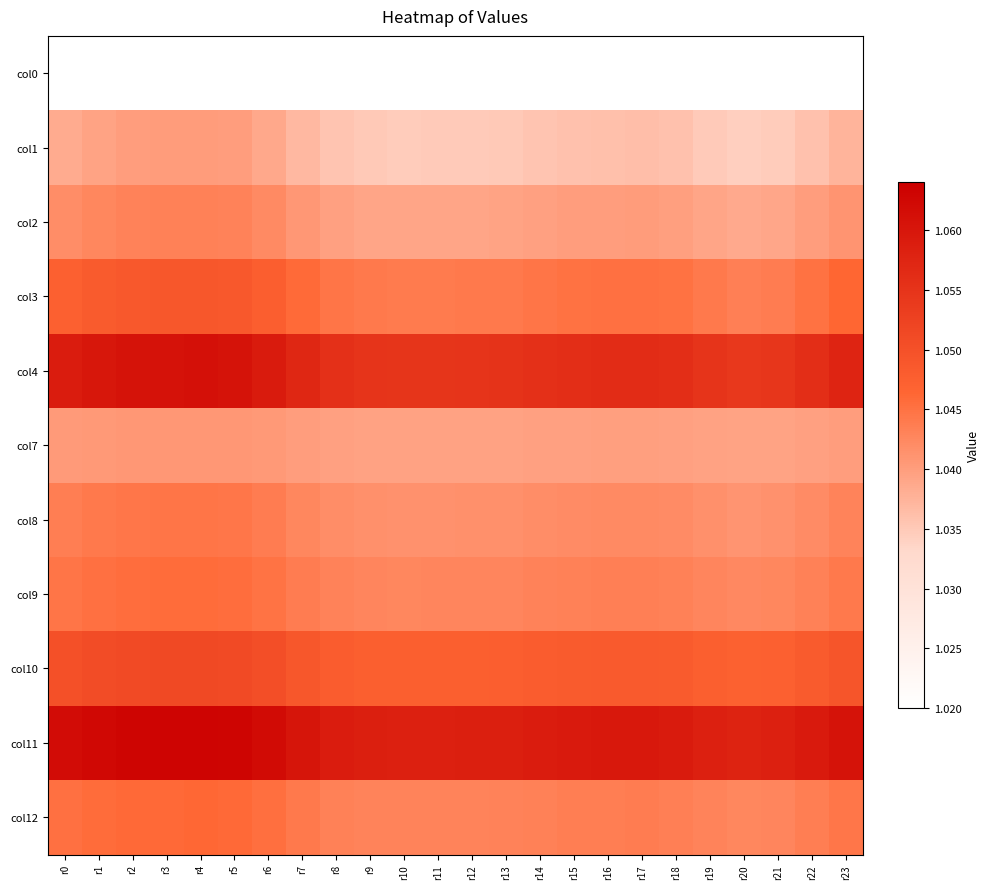

Rank the series by their maximum value, from lowest to highest.

col0, col1, col7, col2, col8, col9, col12, col3, col10, col4, col11